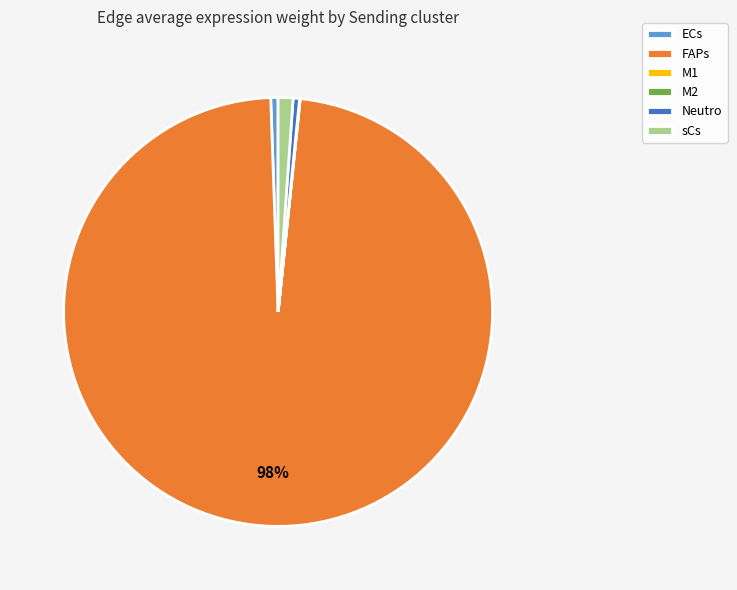

Between FAPs and Neutro, which is larger?

FAPs